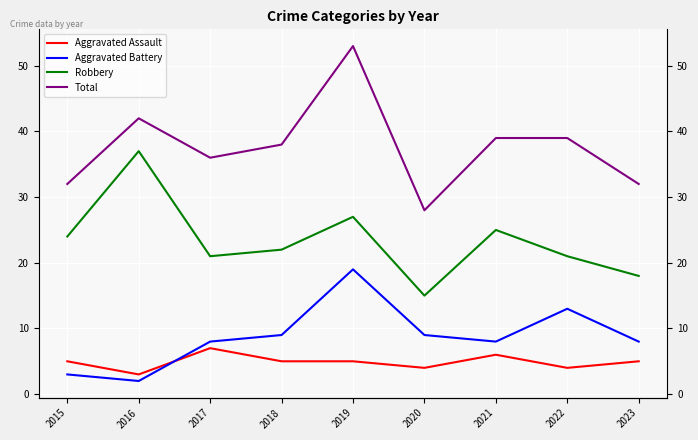

Which has a higher value, 2015 or 2016?

2015